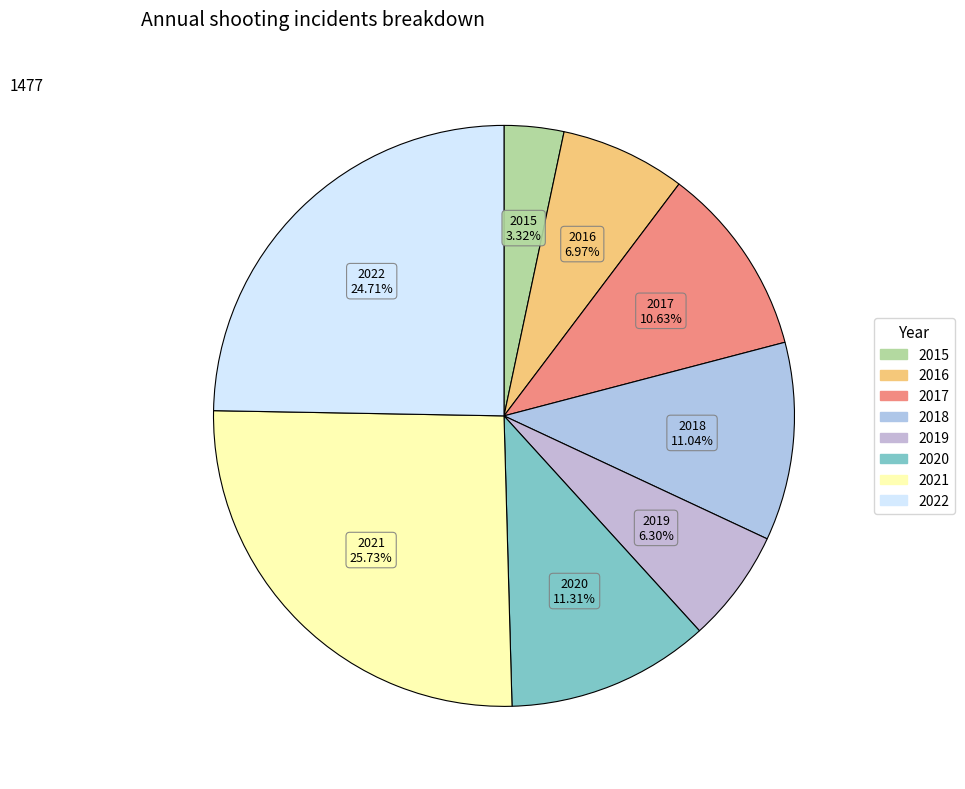

Does any single category account for the majority?

No